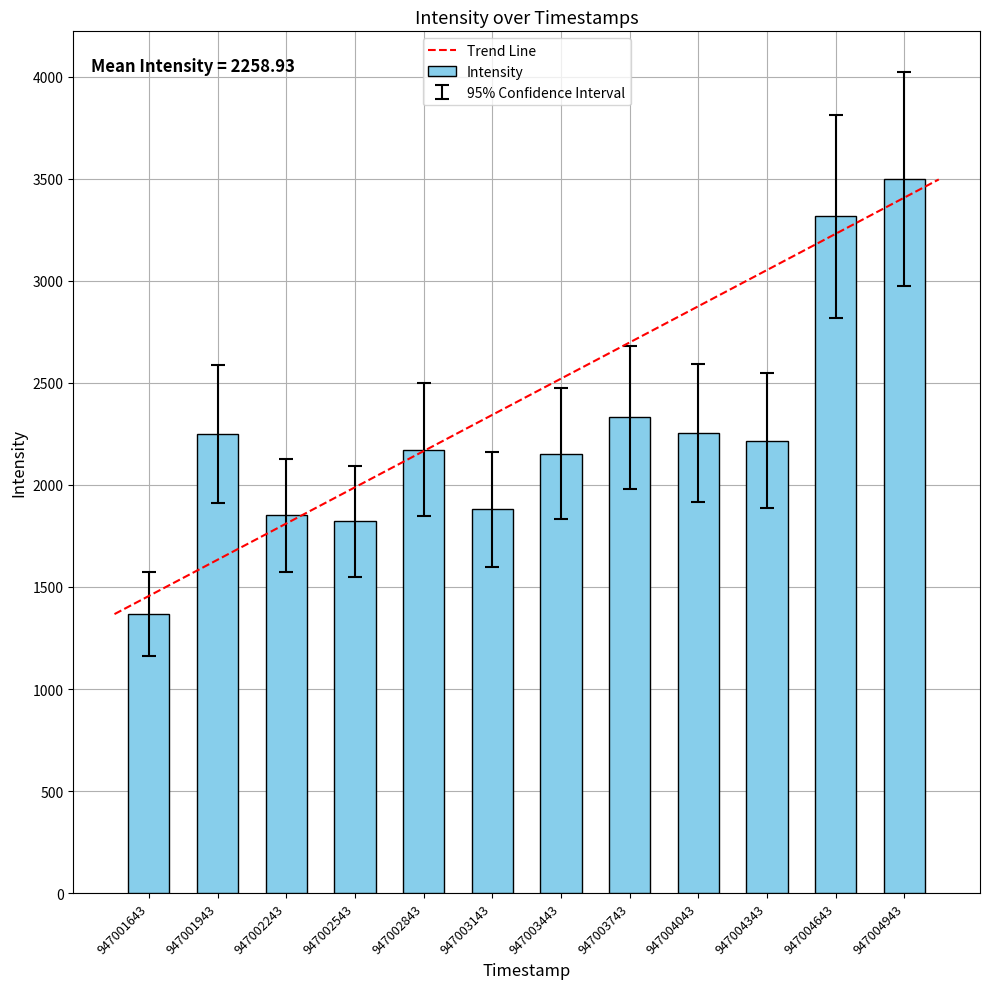

What is the change in value from 947003443 to 947004043?

+101.8